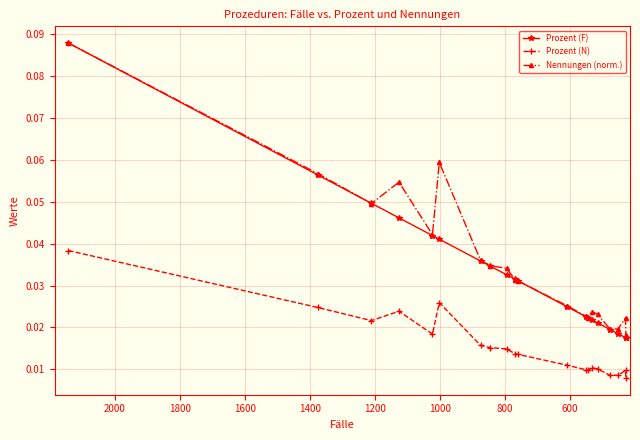

How many Prozent (N) values are between 0 and 1?

20